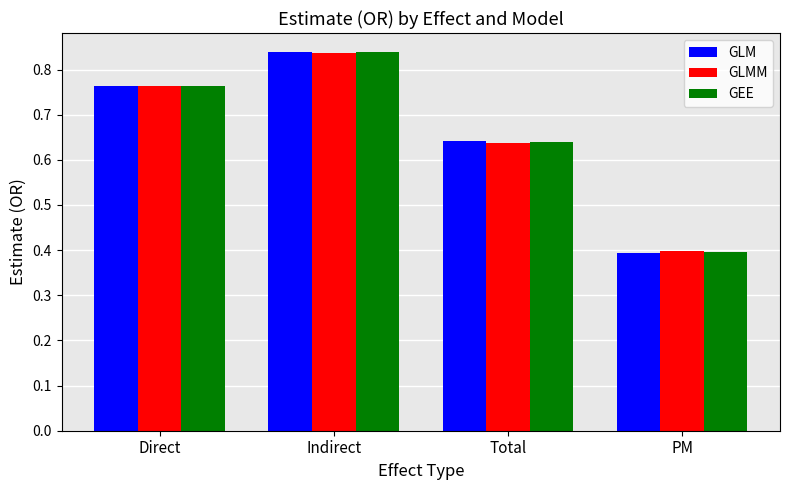

Between Direct and Total, which series saw the biggest shift?

GLMM